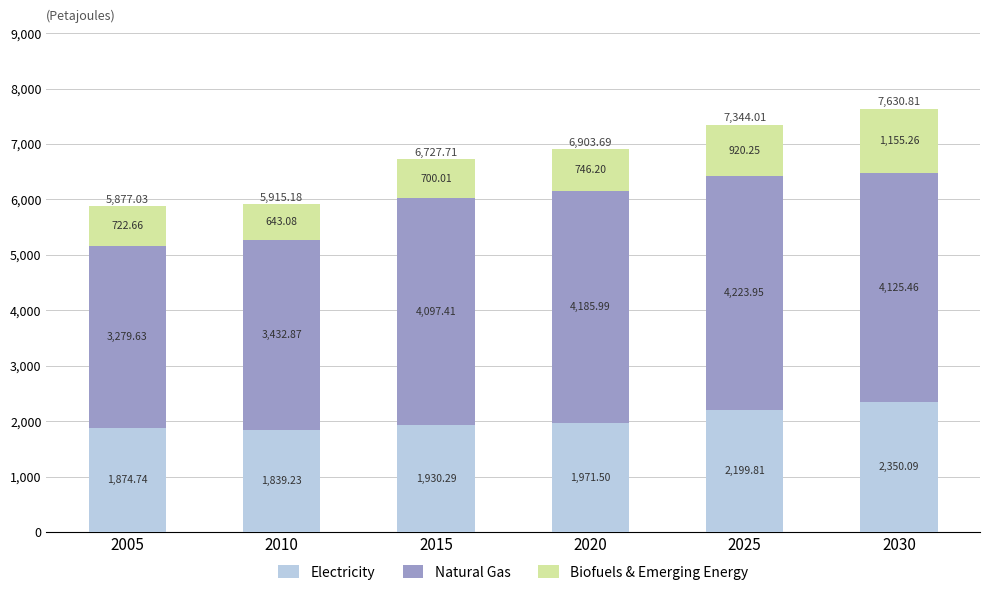

List the labels in order of Electricity value, largest first.

2030, 2025, 2020, 2015, 2005, 2010